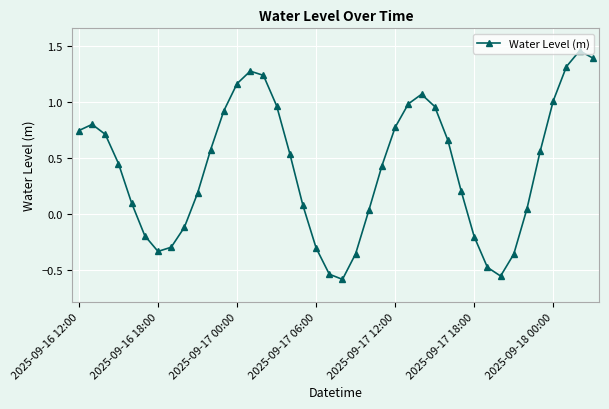

How many values are below 0?

12